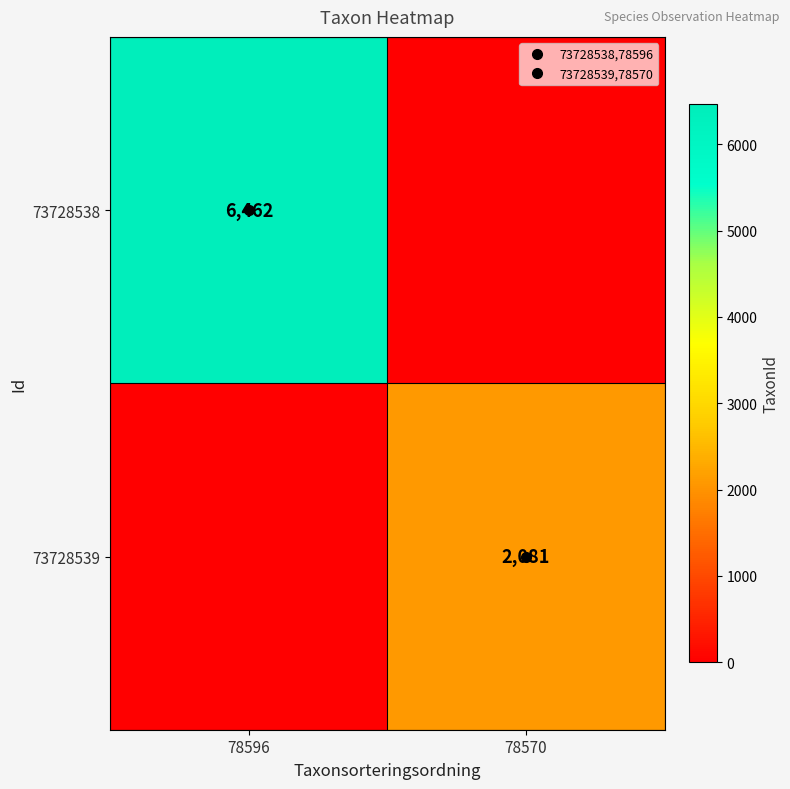

The value of 73728539 at 78570 is 736. True or false?

False